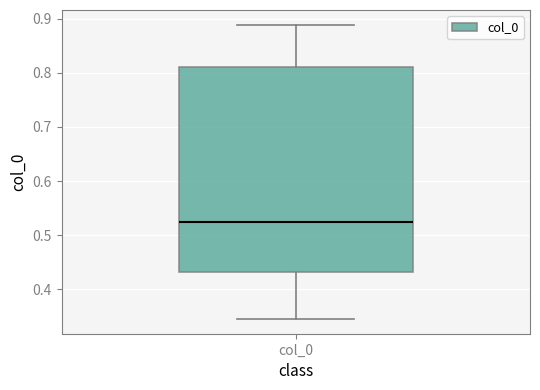

Where does the lower whisker of the box for col_0 end on the y-axis? The values are not printed on the chart, so give them approximately, as read against the axis.

0.34